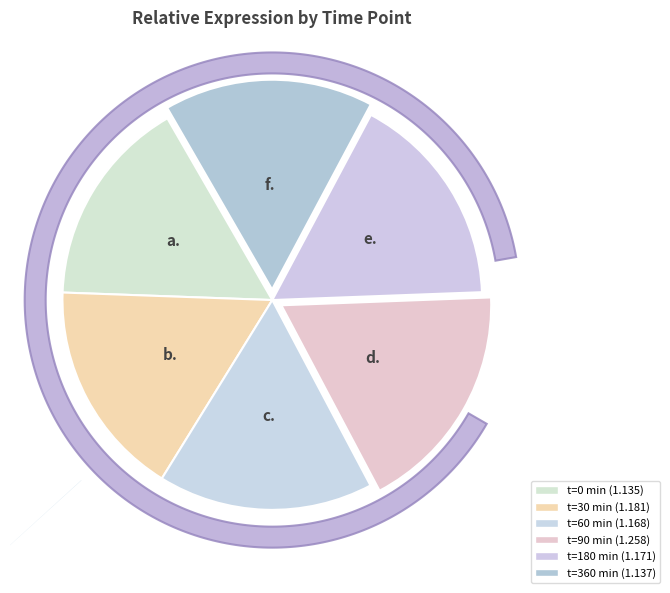

Is there a majority slice in this chart?

No